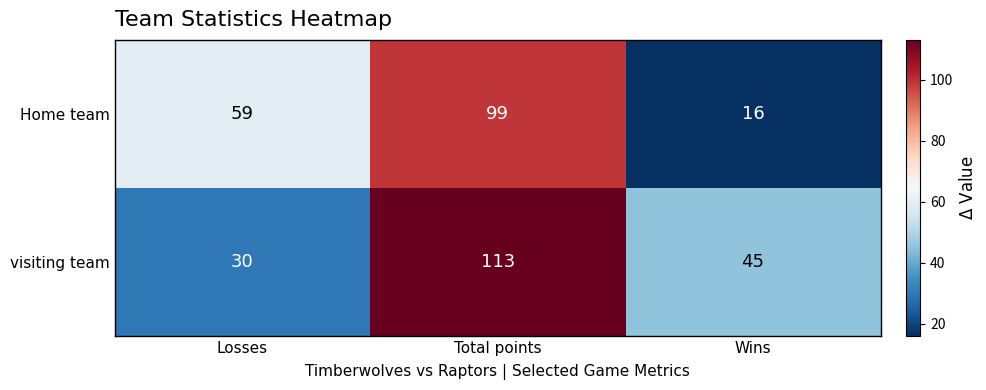

What is the maximum value for Home team?

99